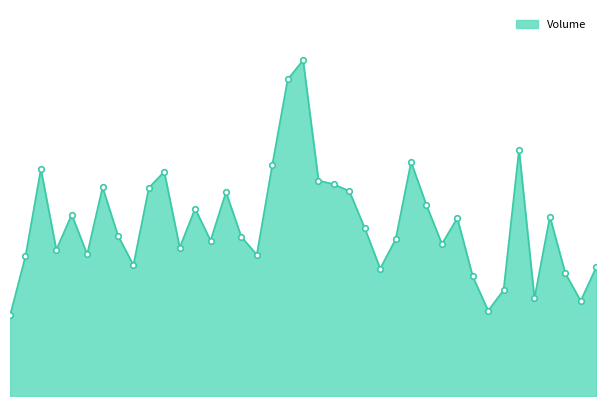

Is this an area chart (filled region under the line)?

Yes